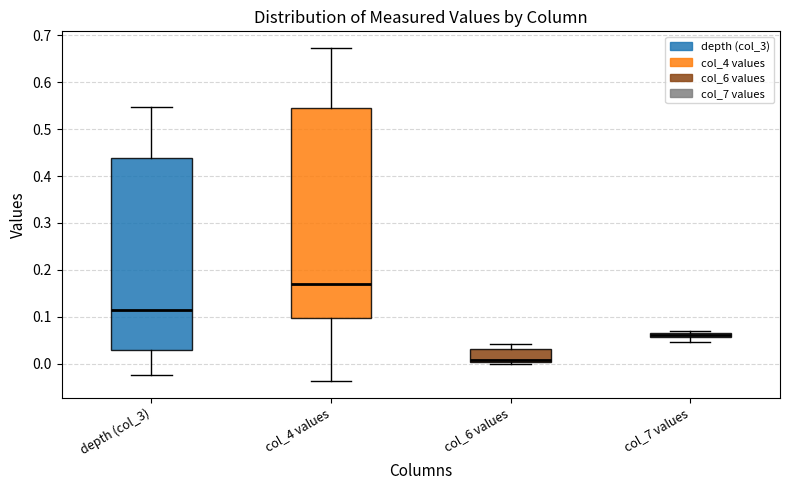

Which box's median line is the highest?

col_4 values